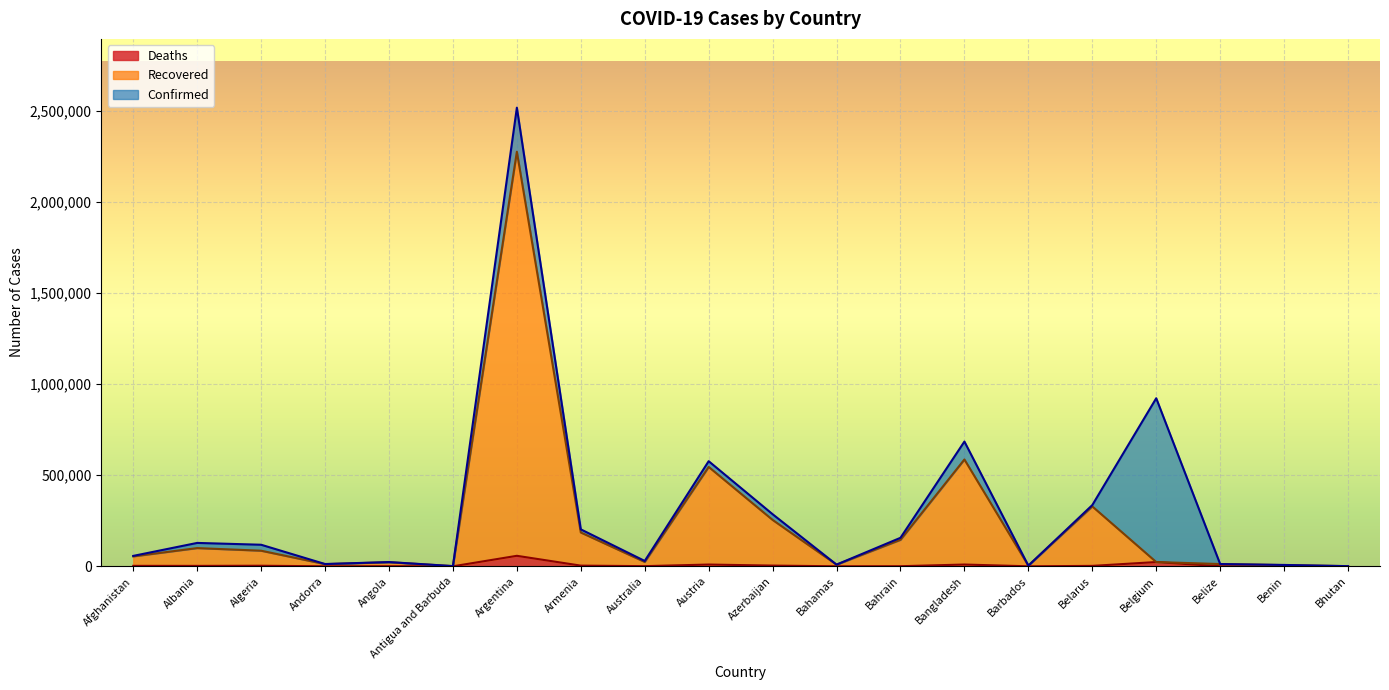

True or false: Recovered and Deaths cross at least once.

False